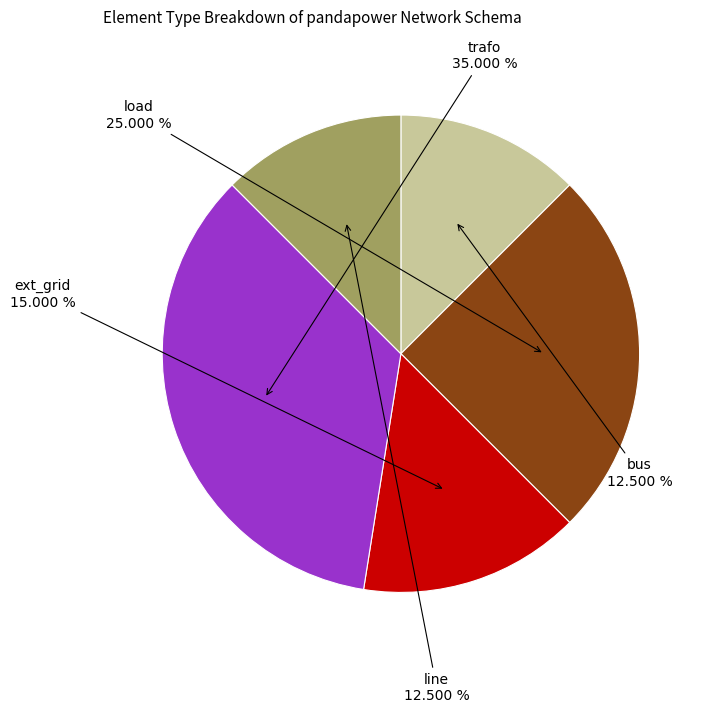

Is there a majority slice in this chart?

No